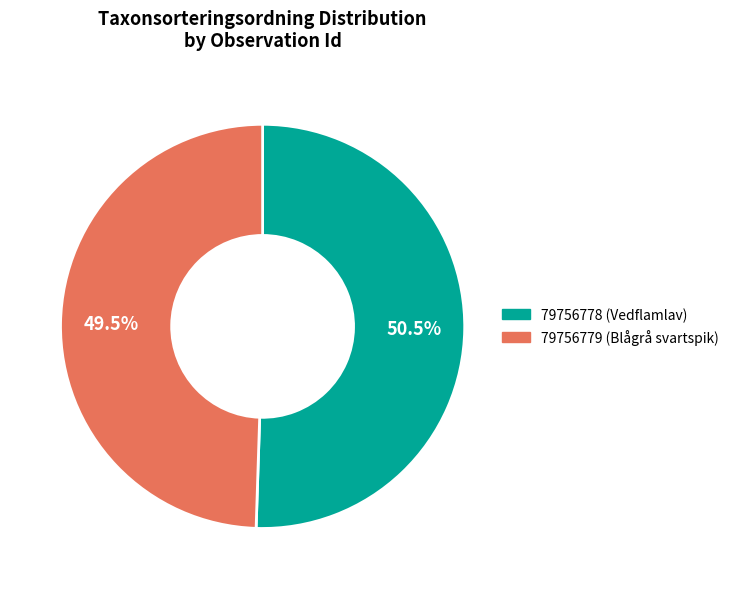

How many slices are in this pie chart?

2